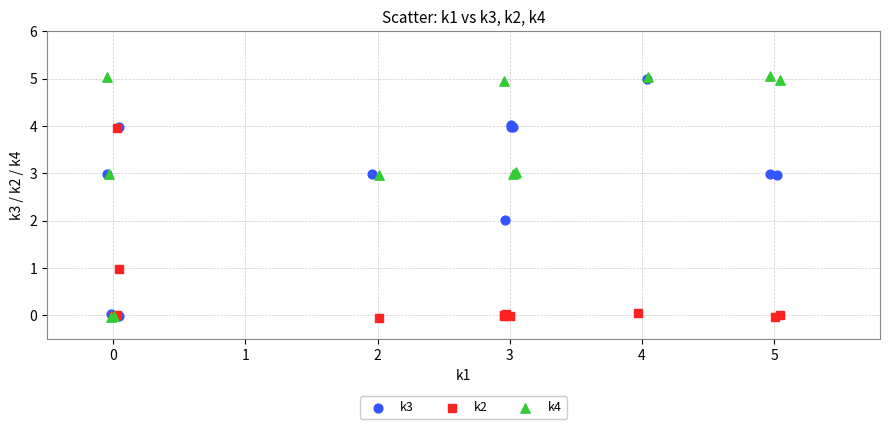

Which series has the widest spread of Y values?

k4